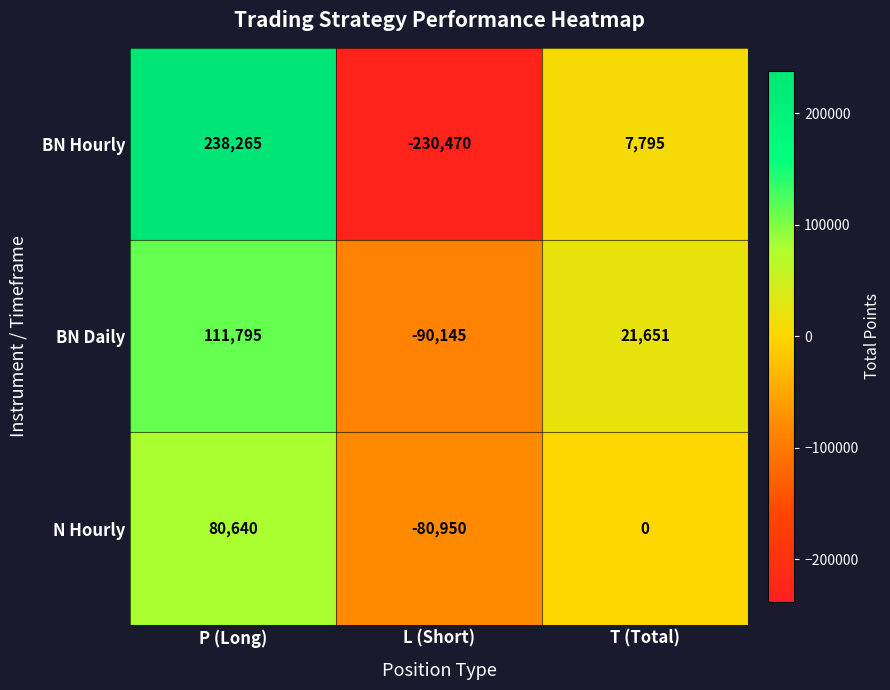

Which series has the widest spread of values?

BN Hourly